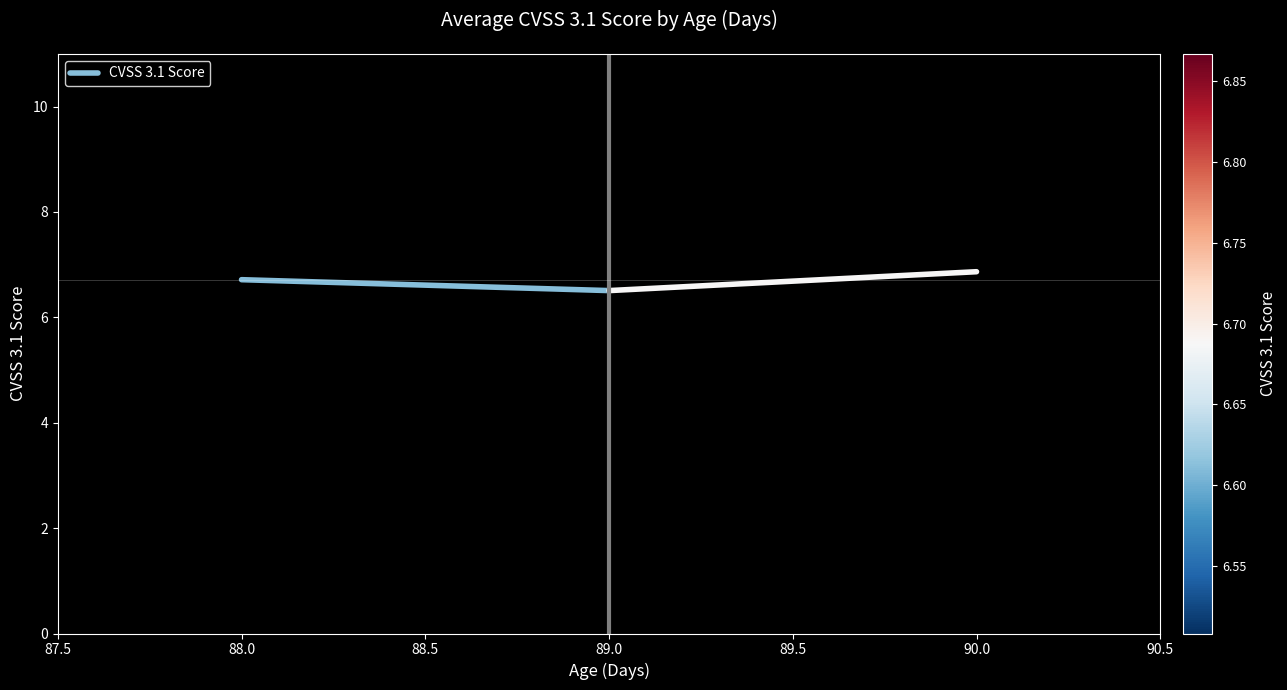

Is this an area chart (filled region under the line)?

No